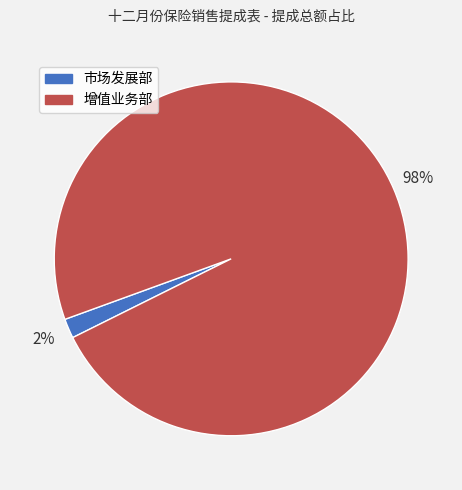

Rank the categories by value from highest to lowest.

增值业务部, 市场发展部